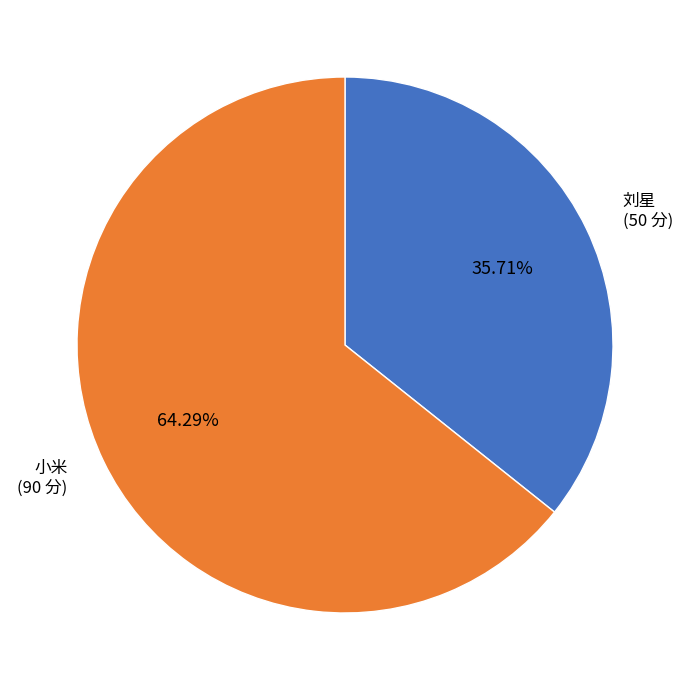

Which category has the smallest portion of the pie?

刘星